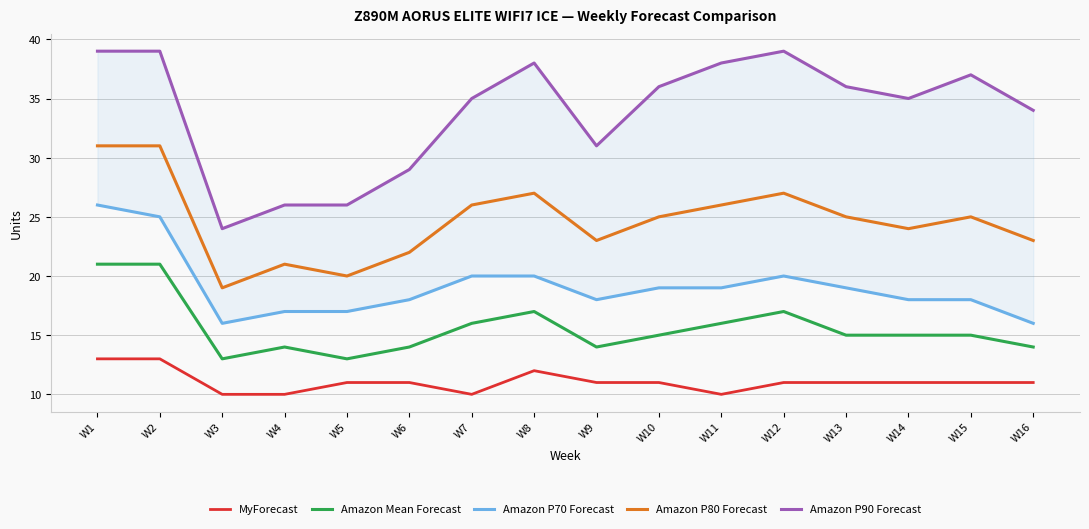

What are all the series names shown in the legend?

MyForecast, Amazon Mean Forecast, Amazon P70 Forecast, Amazon P80 Forecast, Amazon P90 Forecast